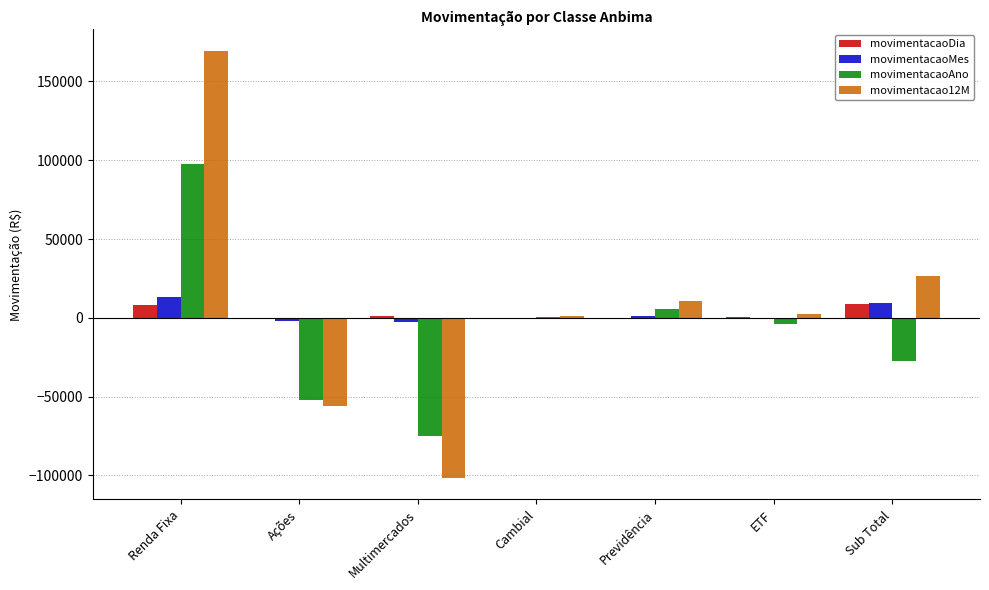

At which label does movimentacaoAno reach its peak?

Renda Fixa